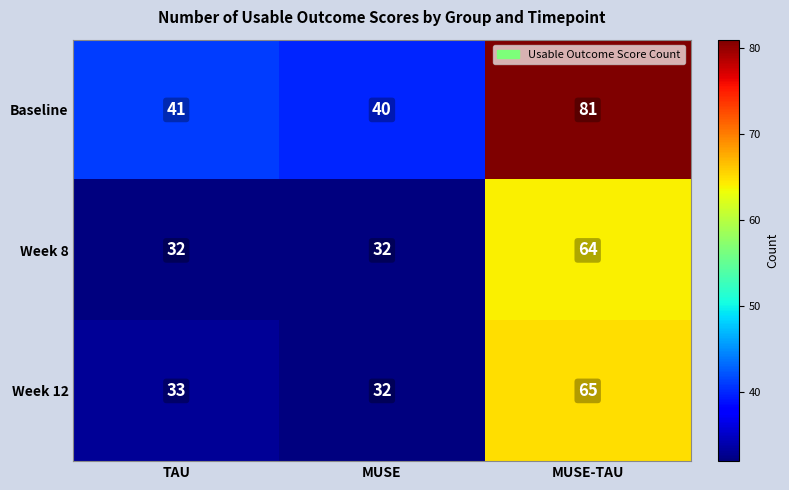

What is the total value across all series at MUSE-TAU?

210